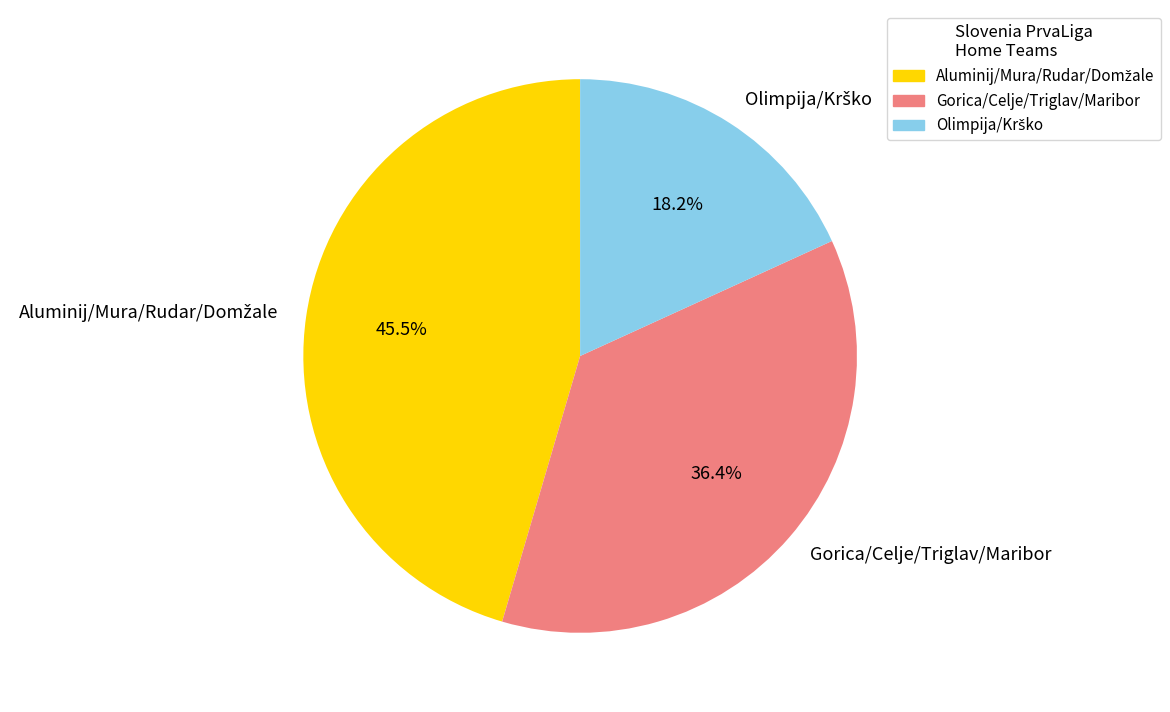

How much of the chart is everything except Gorica/Celje/Triglav/Maribor?

63.6%